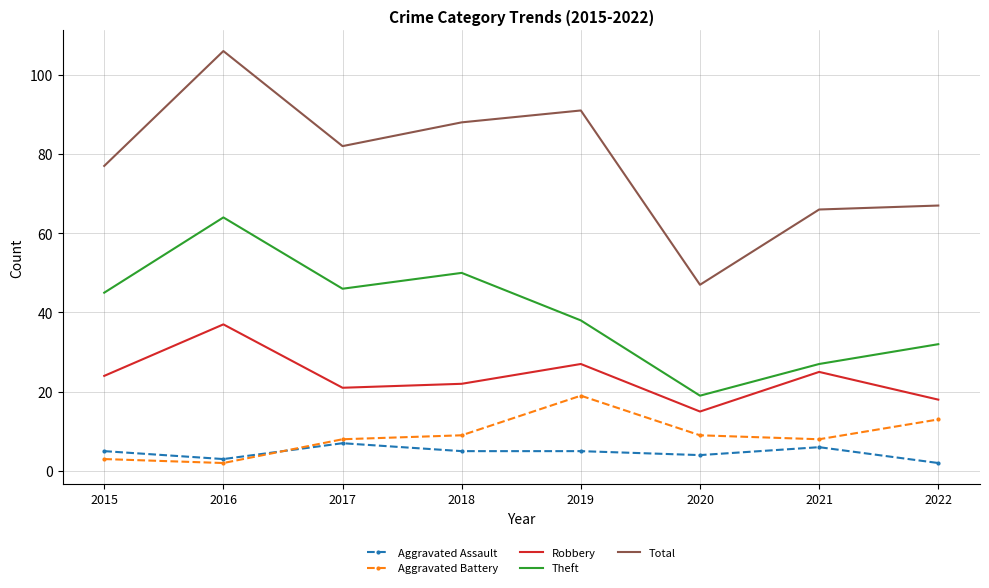

True or false: Robbery and Total cross at least once.

False